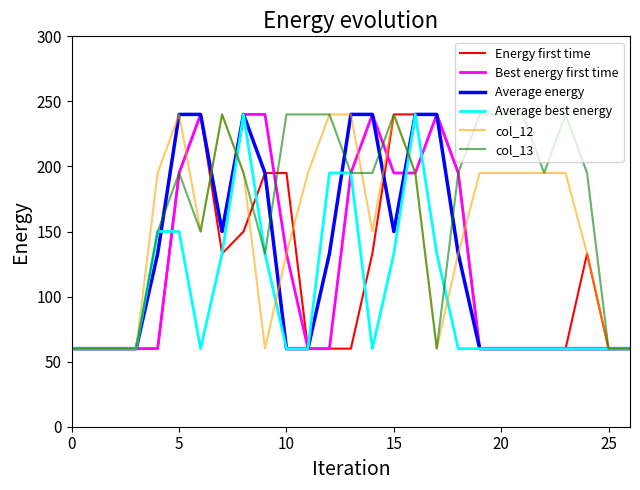

What is the smallest value displayed?

60.0